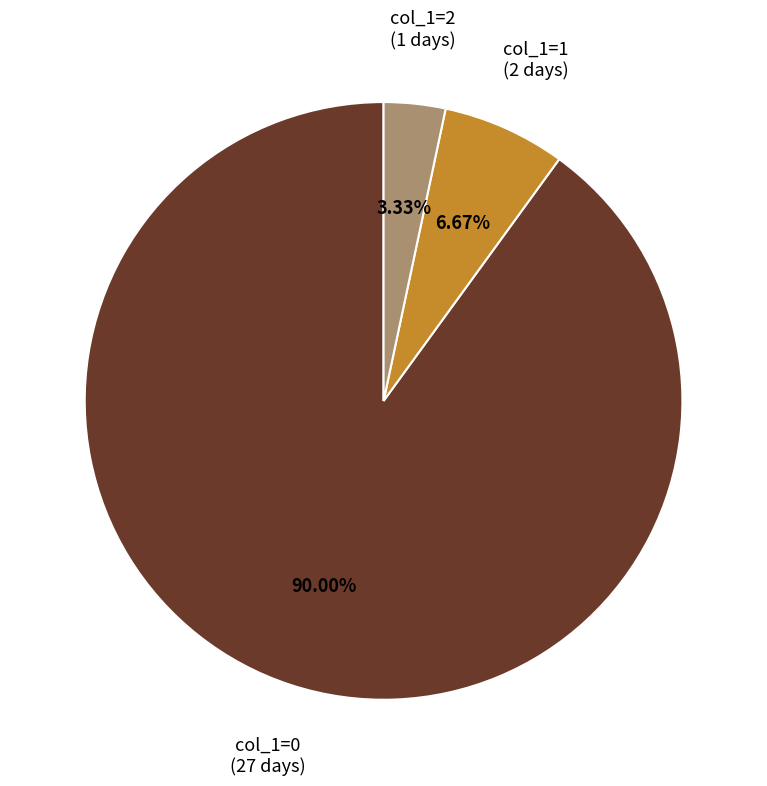

How many segments does this pie chart have?

3